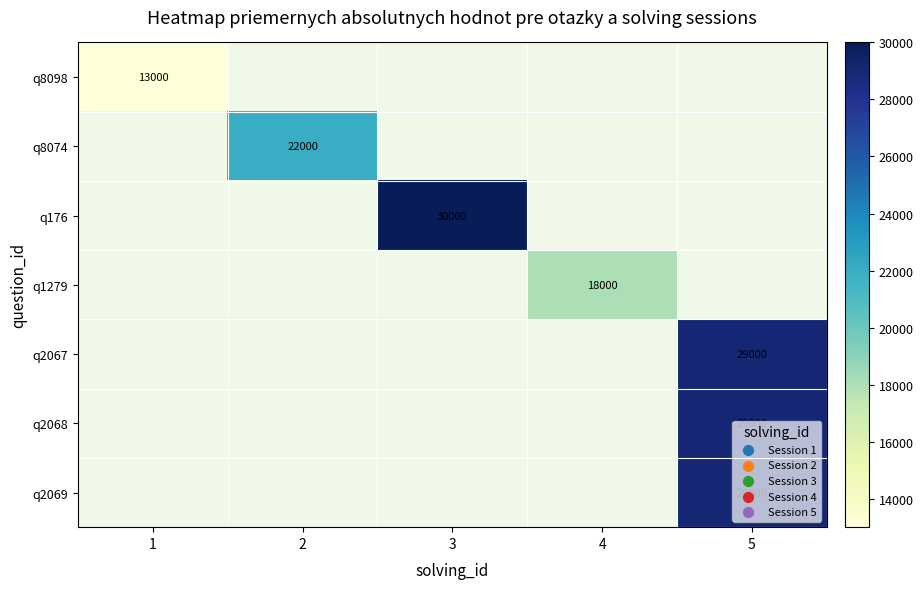

How many series are shown in this chart?

7